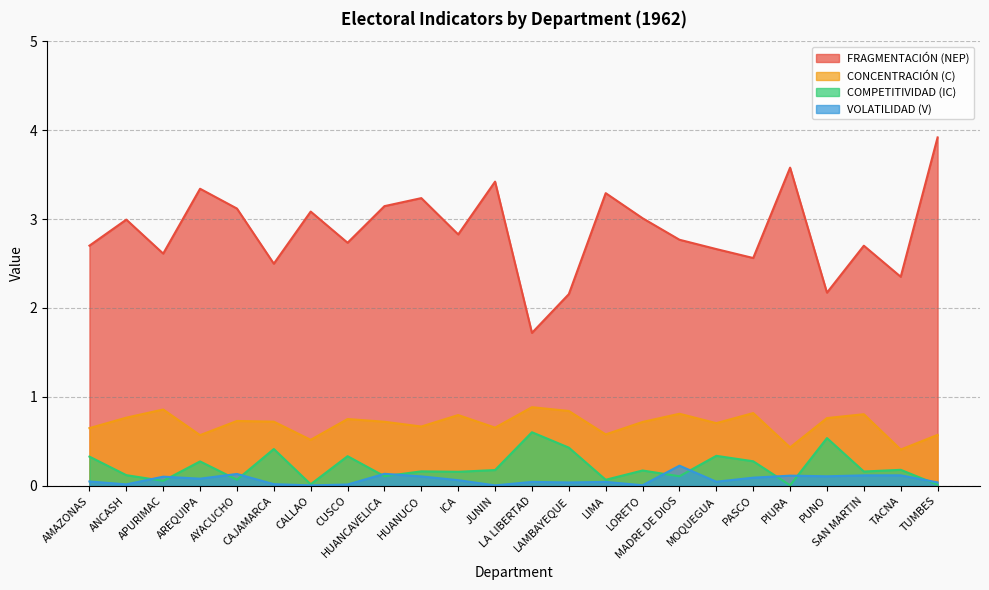

What is the sum of all VOLATILIDAD (V) values?

1.7